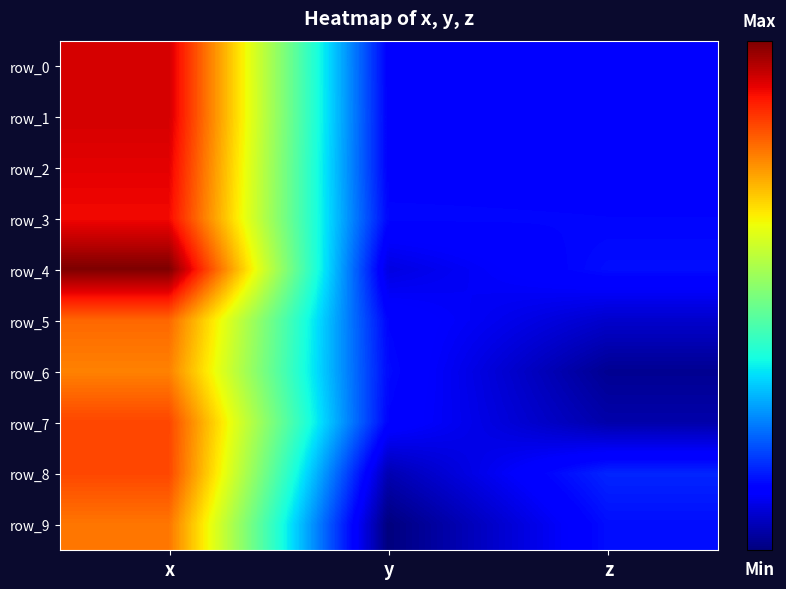

List the labels in order of row_9 value, smallest first.

y, z, x